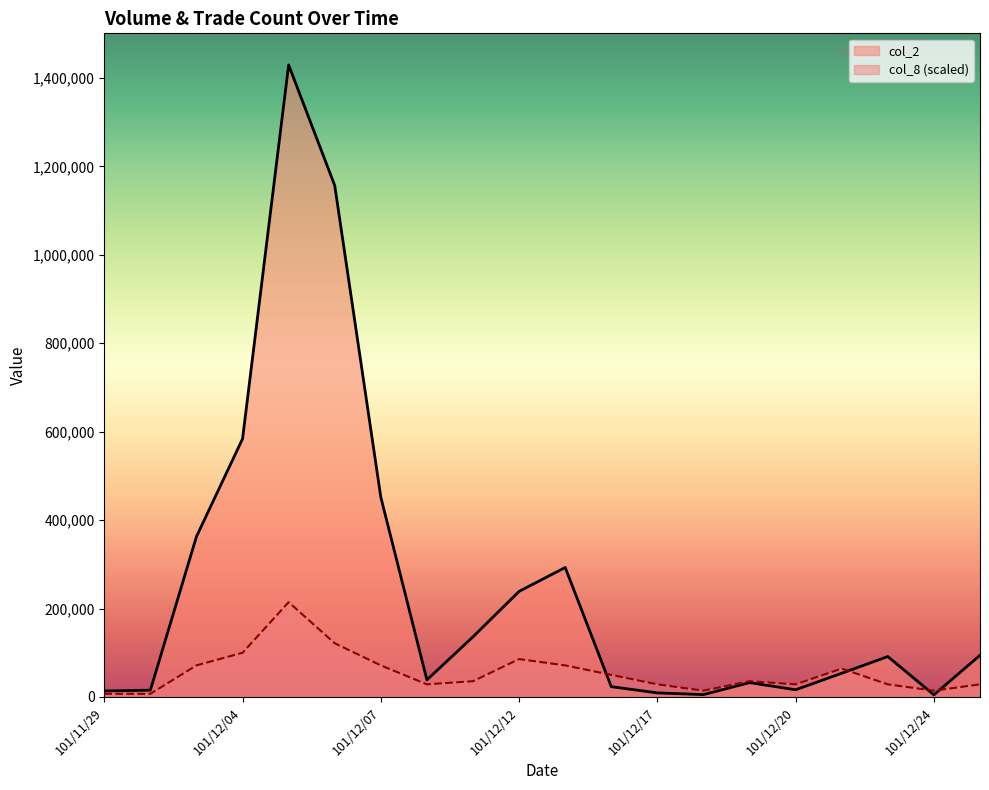

How many lines are shown in the chart?

2